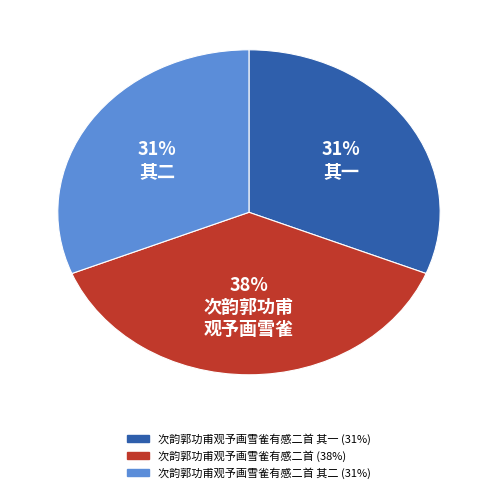

To the nearest percent, what is the difference between the largest and smallest slice percentages?

7%